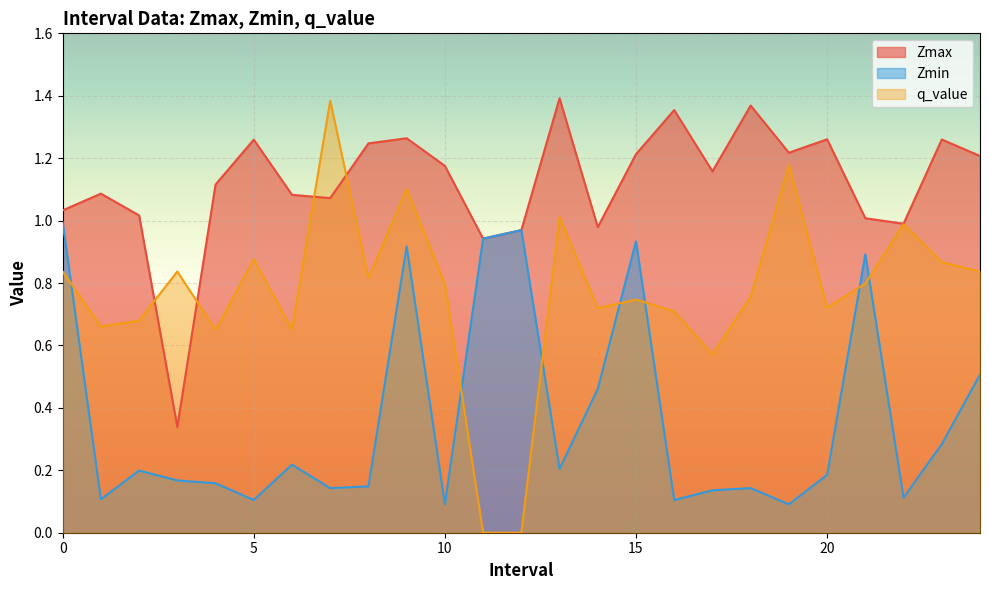

How many intersections are there between Zmax and q_value?

4